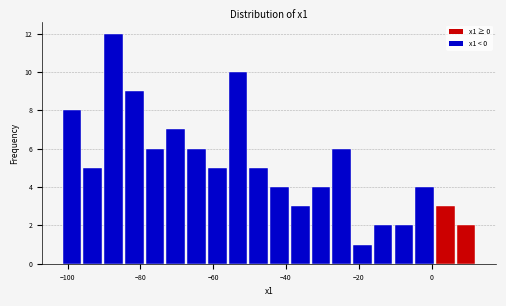

Read against the x-axis, roughly where is the centre of the tallest bar?

-88